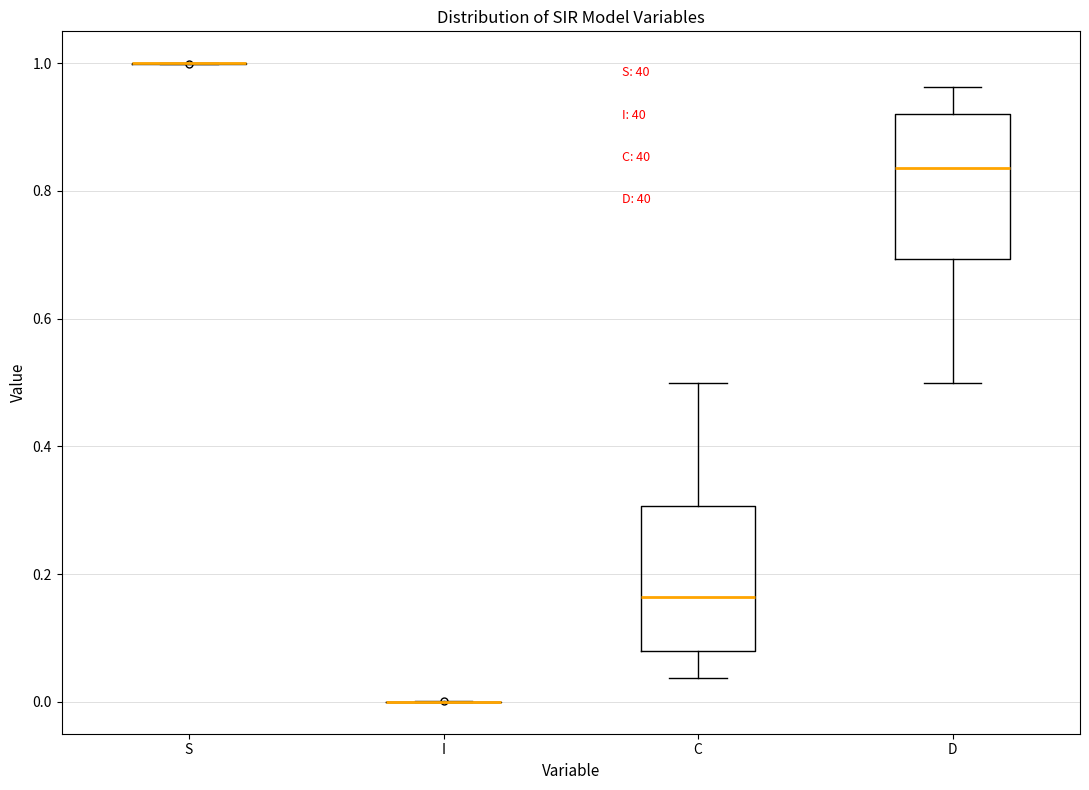

Reading left to right, transcribe this box plot: for each box, give where its median line is, the range the box spans, and where its two whiskers end, as read against the y-axis. The values are not printed on the chart, so give them approximately, as read against the axis.

S: box collapsed to a line at 1.00, whiskers 1.00 to 1.00
I: box collapsed to a line at 0.00, whiskers 0.00 to 0.00
C: median 0.16, box 0.08 to 0.30, whiskers 0.04 to 0.50
D: median 0.84, box 0.70 to 0.92, whiskers 0.50 to 0.96